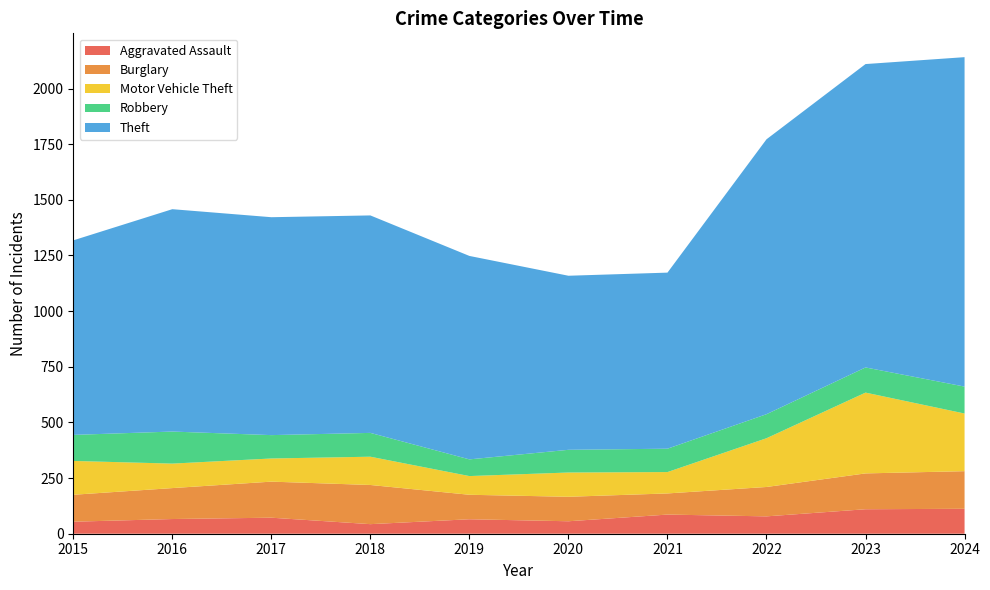

Reading left to right, what are all the values shown in this chart?

Aggravated Assault: 54	66	72	43	65	56	86	78	110	112
Burglary: 121	139	162	176	110	110	95	132	161	169
Motor Vehicle Theft: 152	110	104	127	84	109	96	219	363	259
Robbery: 117	144	105	107	75	102	105	108	113	121
Theft: 874	999	979	977	914	782	791	1235	1363	1480